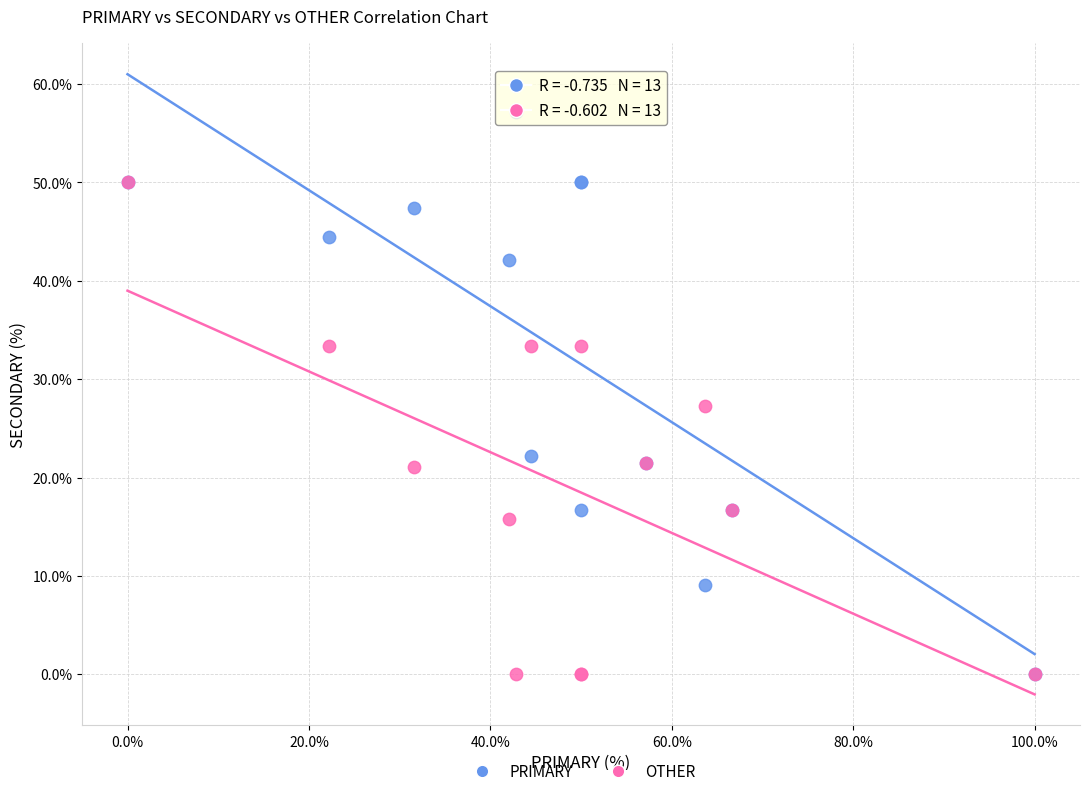

In the PRIMARY series, what Y value is closest to 28?

22.2